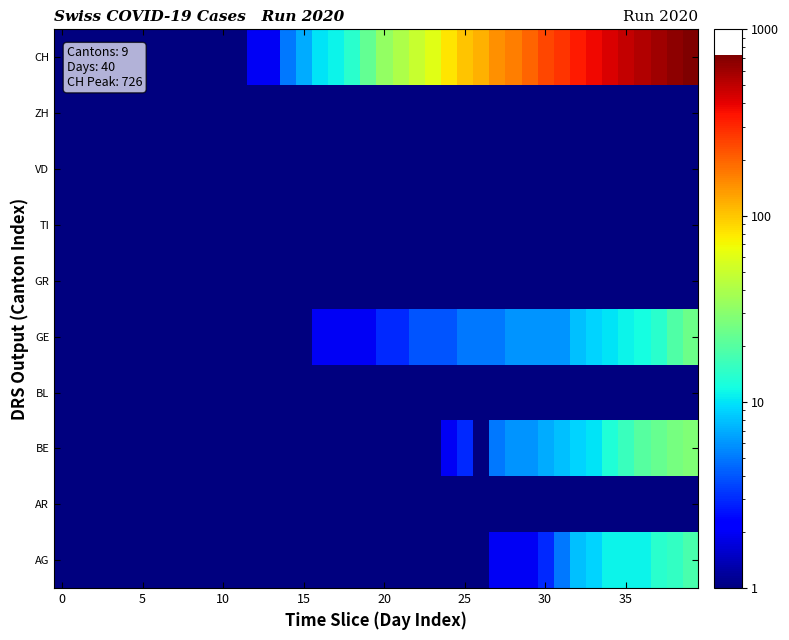

What is the minimum value shown in the chart?

0.5